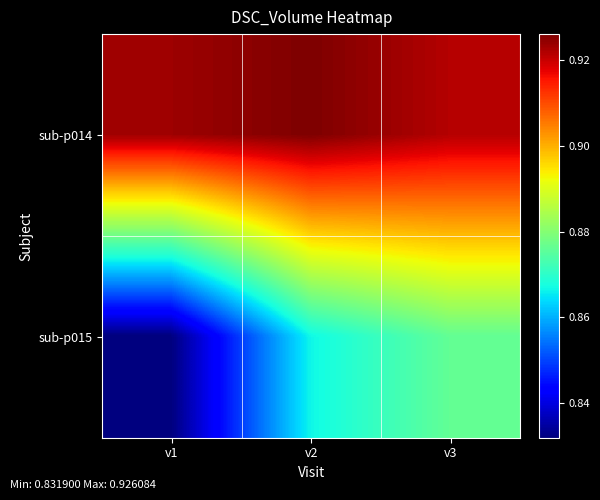

Reading left to right, extract all data points from this chart.

sub-p014: v1=0.9	v2=0.9	v3=0.9
sub-p015: v1=0.8	v2=0.9	v3=0.9